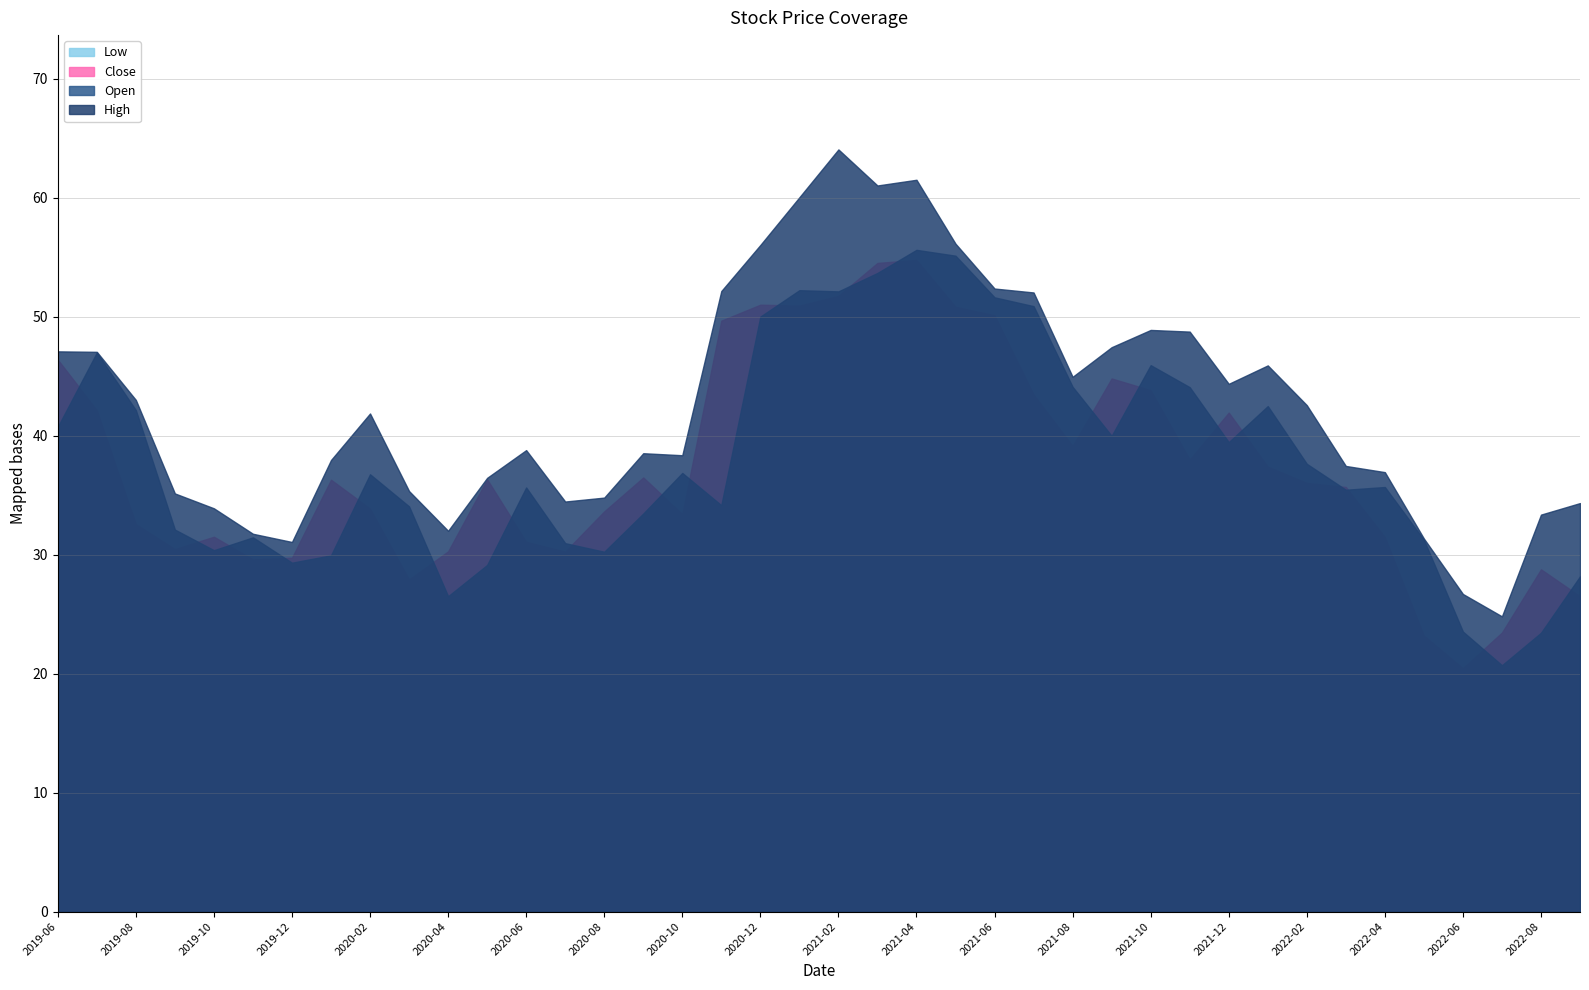

At which category is the sum across all series the highest?

2021-04